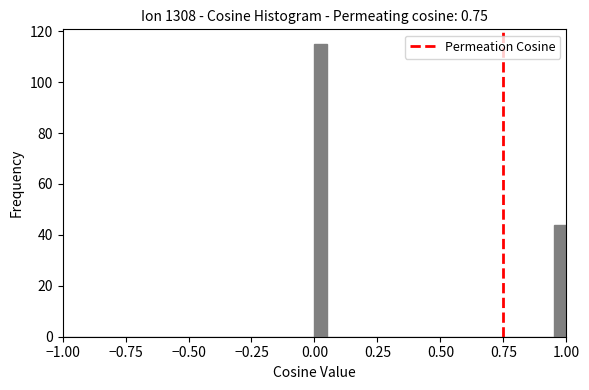

Around what value on the x-axis is the tallest bar? Give the approximate position of its centre, as read against the axis.

0.05